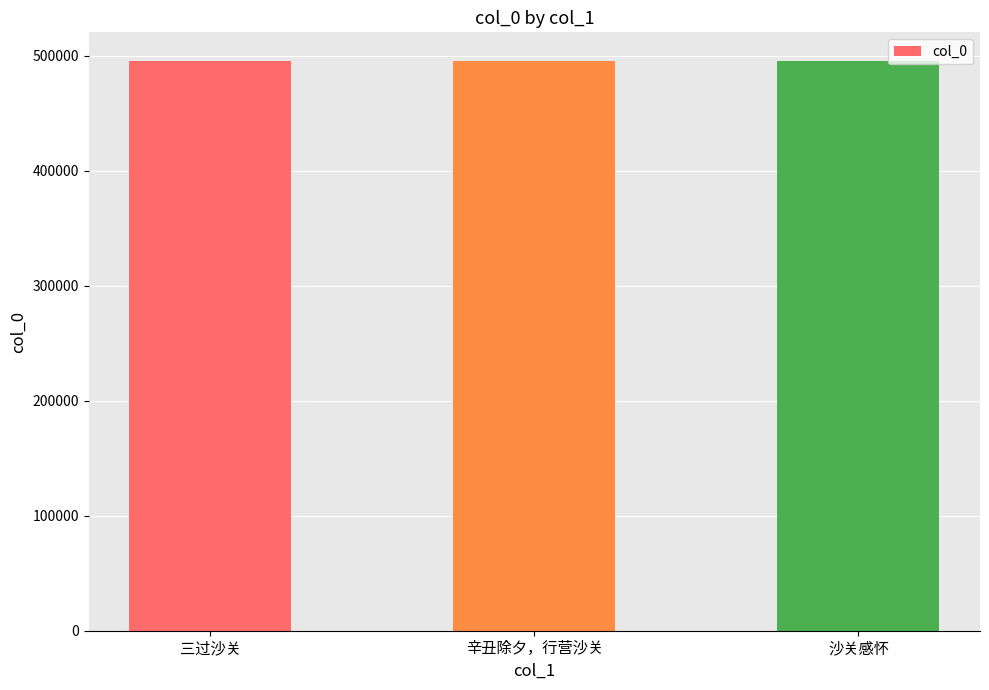

What is the label of the 2nd bar from the left?

辛丑除夕，行营沙关